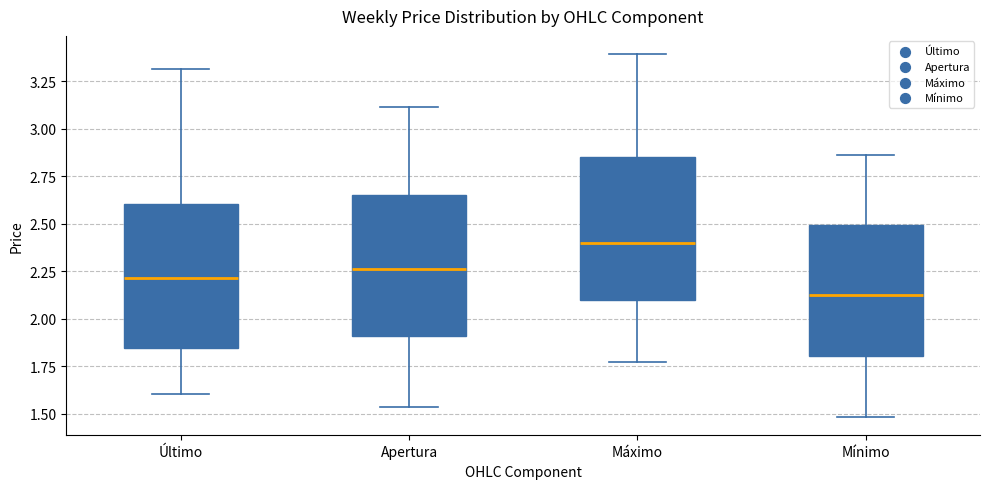

Reading left to right, transcribe this box plot: for each box, give where its median line is, the range the box spans, and where its two whiskers end, as read against the y-axis. The values are not printed on the chart, so give them approximately, as read against the axis.

Último: median 2.20, box 1.85 to 2.60, whiskers 1.60 to 3.30
Apertura: median 2.25, box 1.90 to 2.65, whiskers 1.55 to 3.10
Máximo: median 2.40, box 2.10 to 2.85, whiskers 1.75 to 3.40
Mínimo: median 2.10, box 1.80 to 2.50, whiskers 1.50 to 2.85